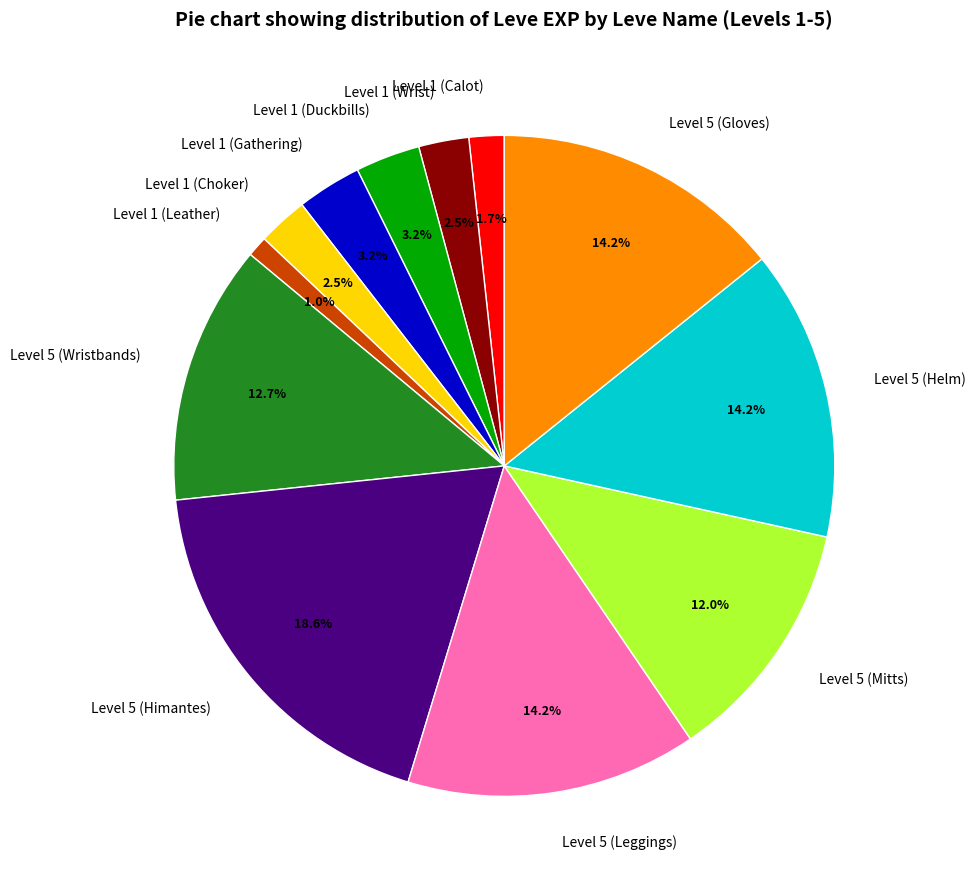

Combined, do Level 1 (Calot) and Level 5 (Himantes) account for over 50%?

No